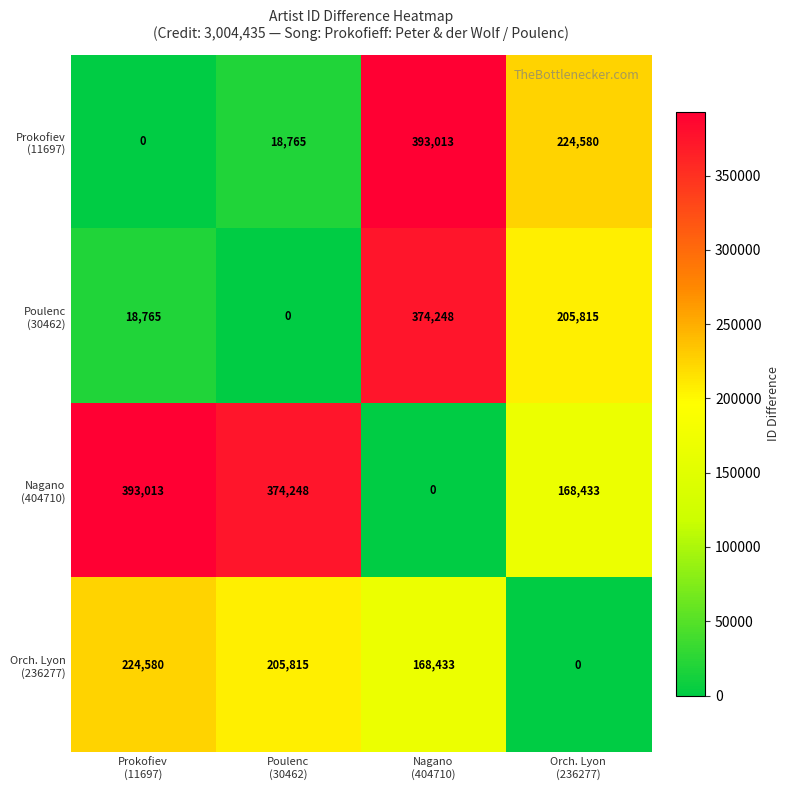

What is the maximum value shown in the chart?

393013